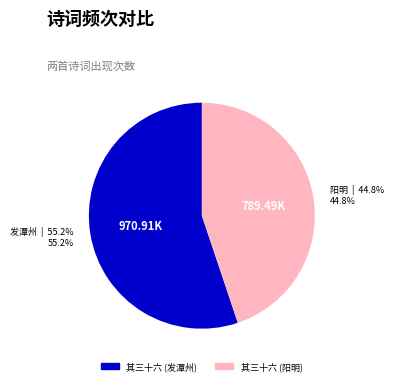

Is there a majority slice in this chart?

Yes